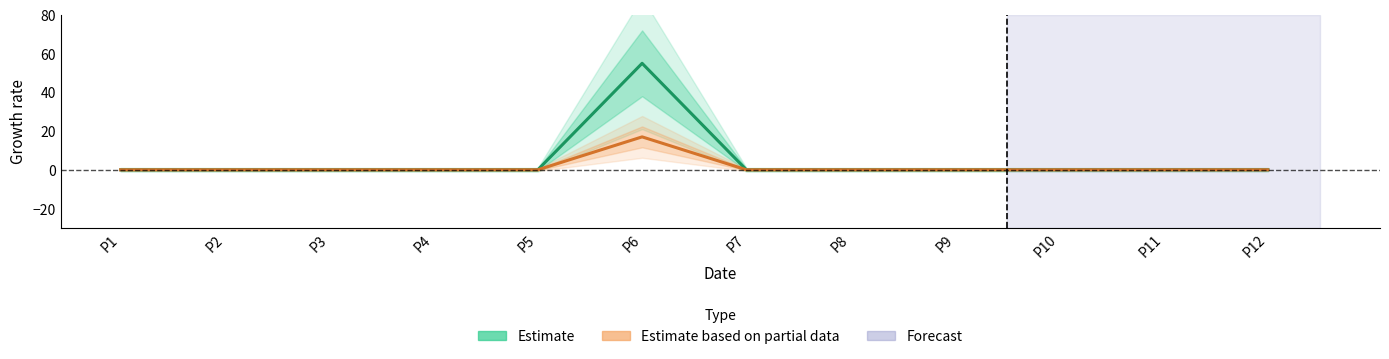

The value of Estimate at P10 is 0. True or false?

True